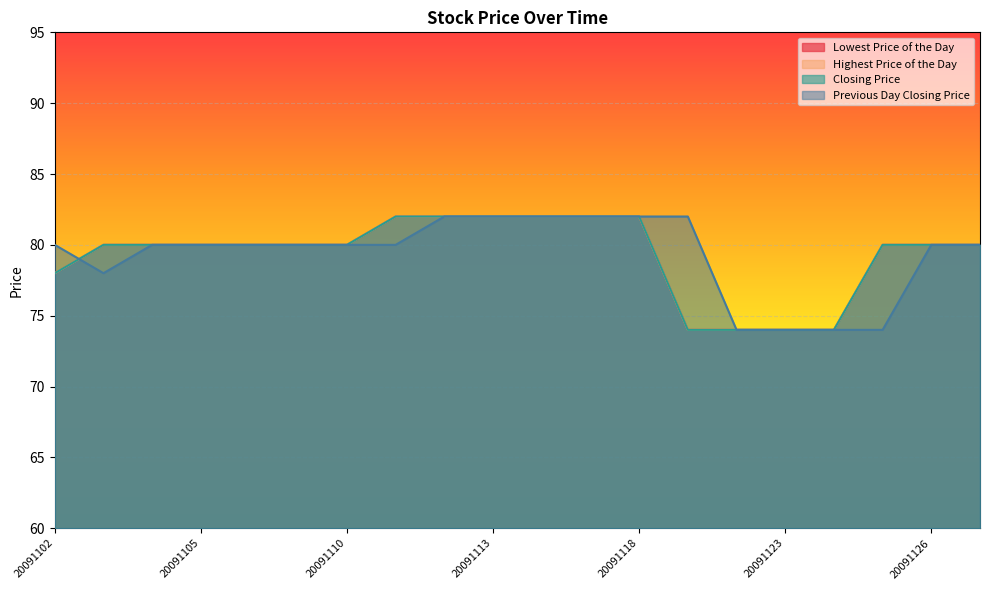

Rank the categories by Closing Price value from highest to lowest.

20091111, 20091112, 20091113, 20091116, 20091117, 20091118, 20091103, 20091104, 20091105, 20091106, 20091109, 20091110, 20091125, 20091126, 20091127, 20091102, 20091119, 20091120, 20091123, 20091124